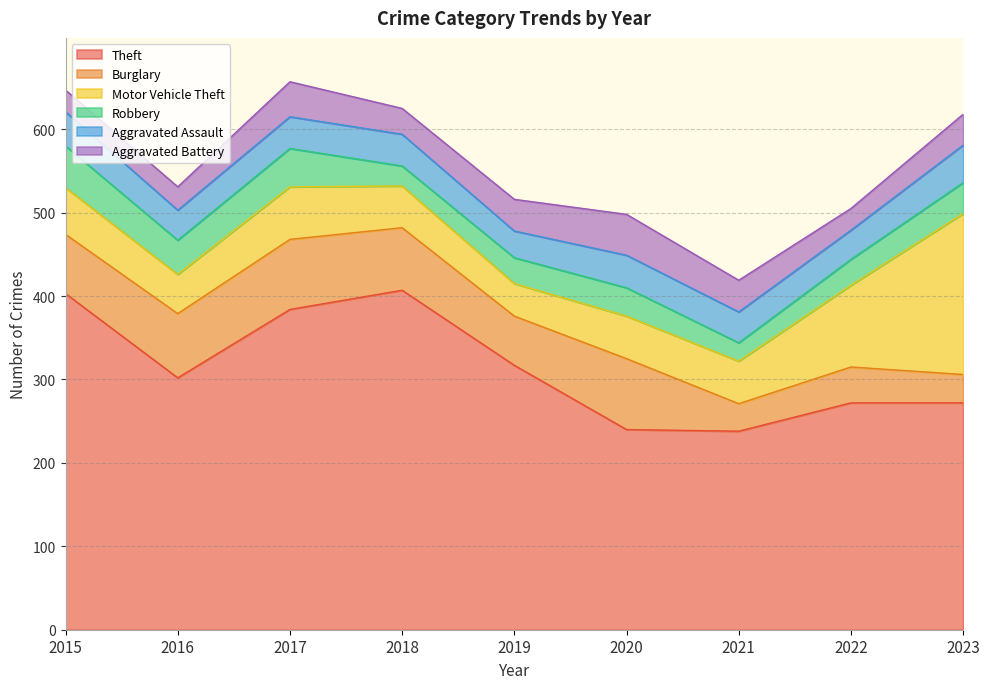

List the labels in order of Theft value, smallest first.

2021, 2020, 2022, 2023, 2016, 2019, 2017, 2015, 2018